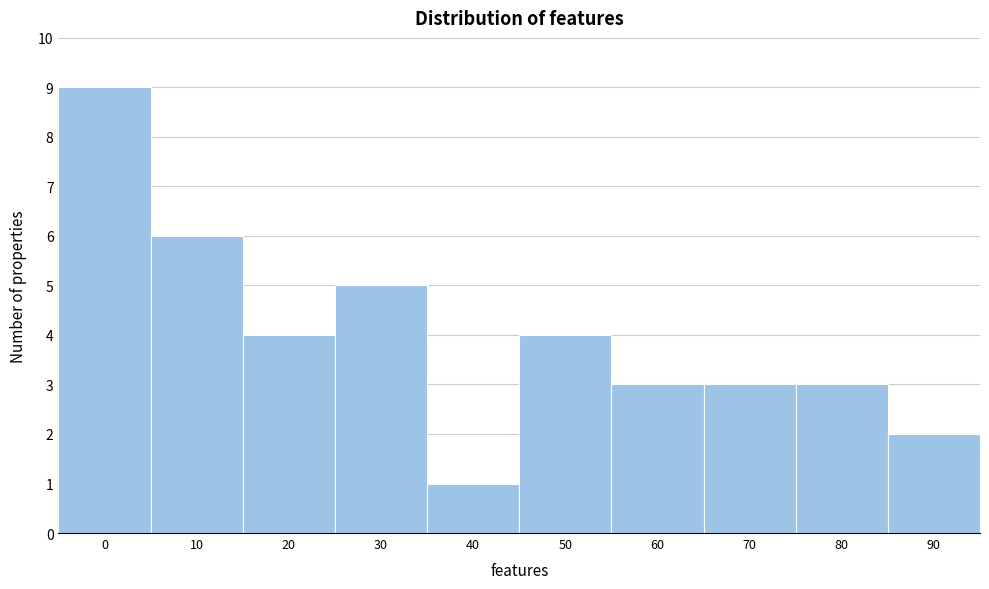

Reading left to right, transcribe all the data shown in this chart.

9	6	4	5	1	4	3	3	3	2